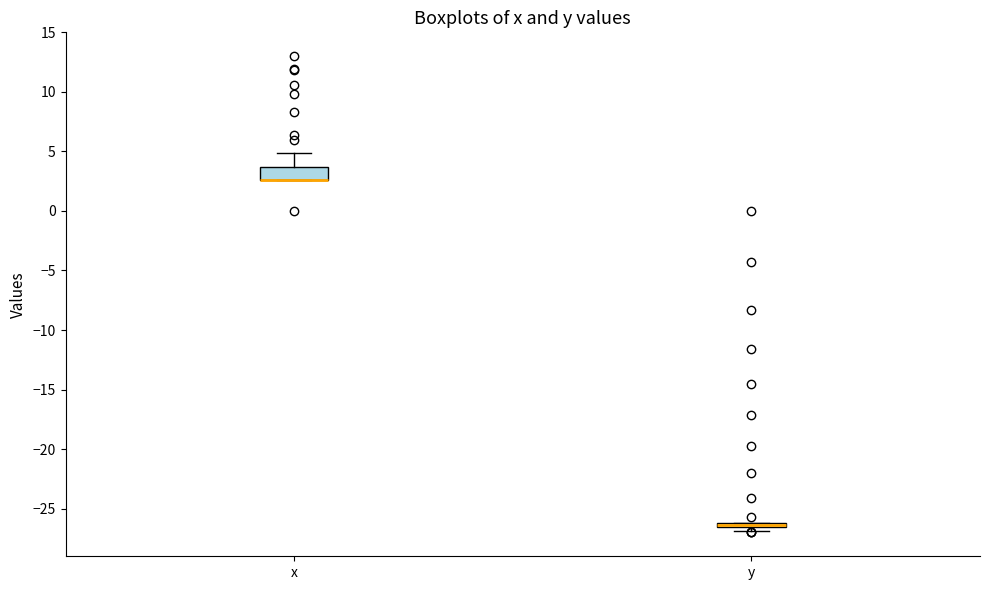

Comparing the boxes themselves (not the whiskers), which one is the tallest?

x